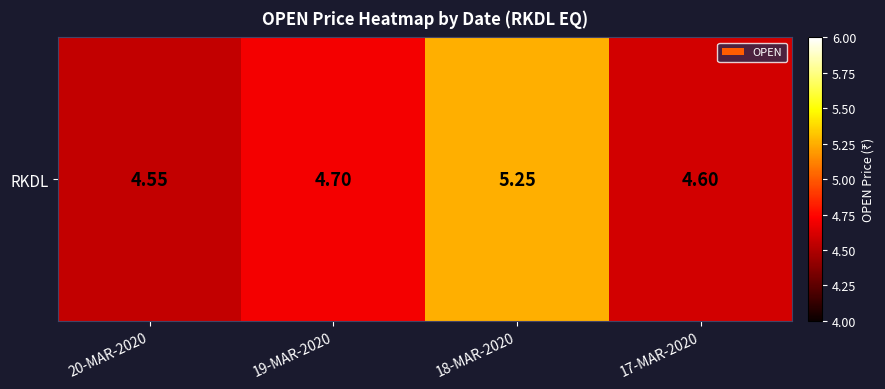

List the labels in order of value, largest first.

18-MAR-2020, 19-MAR-2020, 17-MAR-2020, 20-MAR-2020